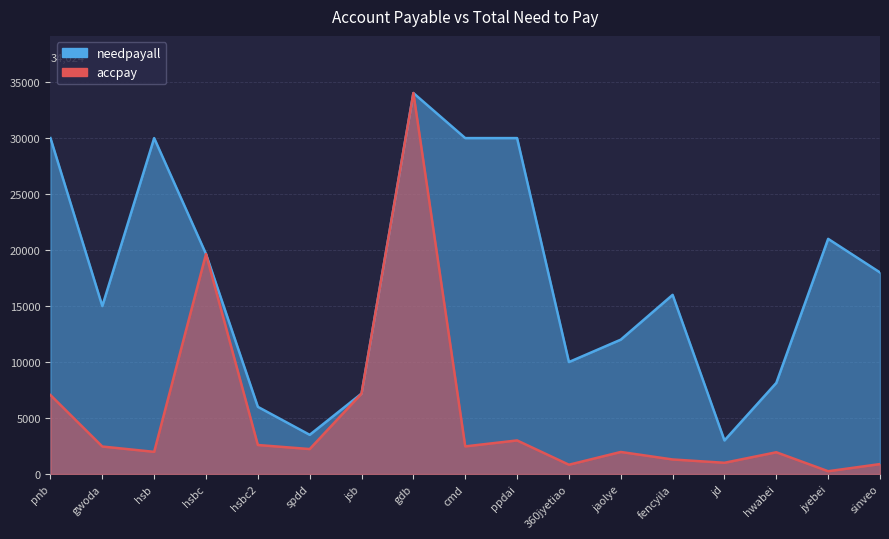

Where is the first local minimum for needpayall?

gwoda